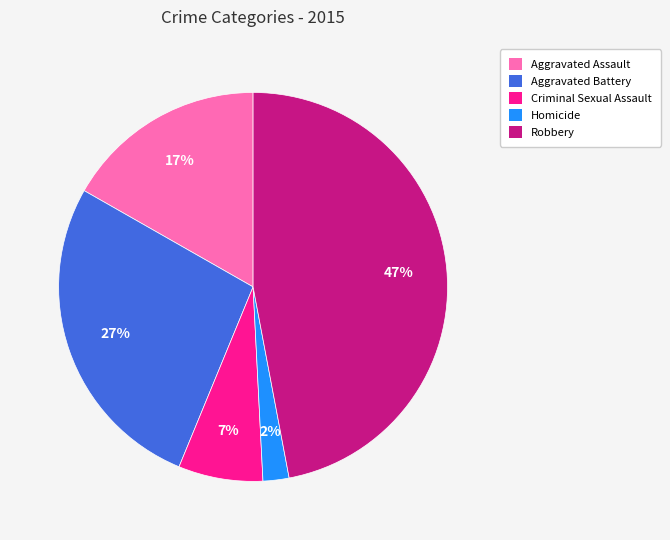

To the nearest percent, what portion does Criminal Sexual Assault represent?

7%